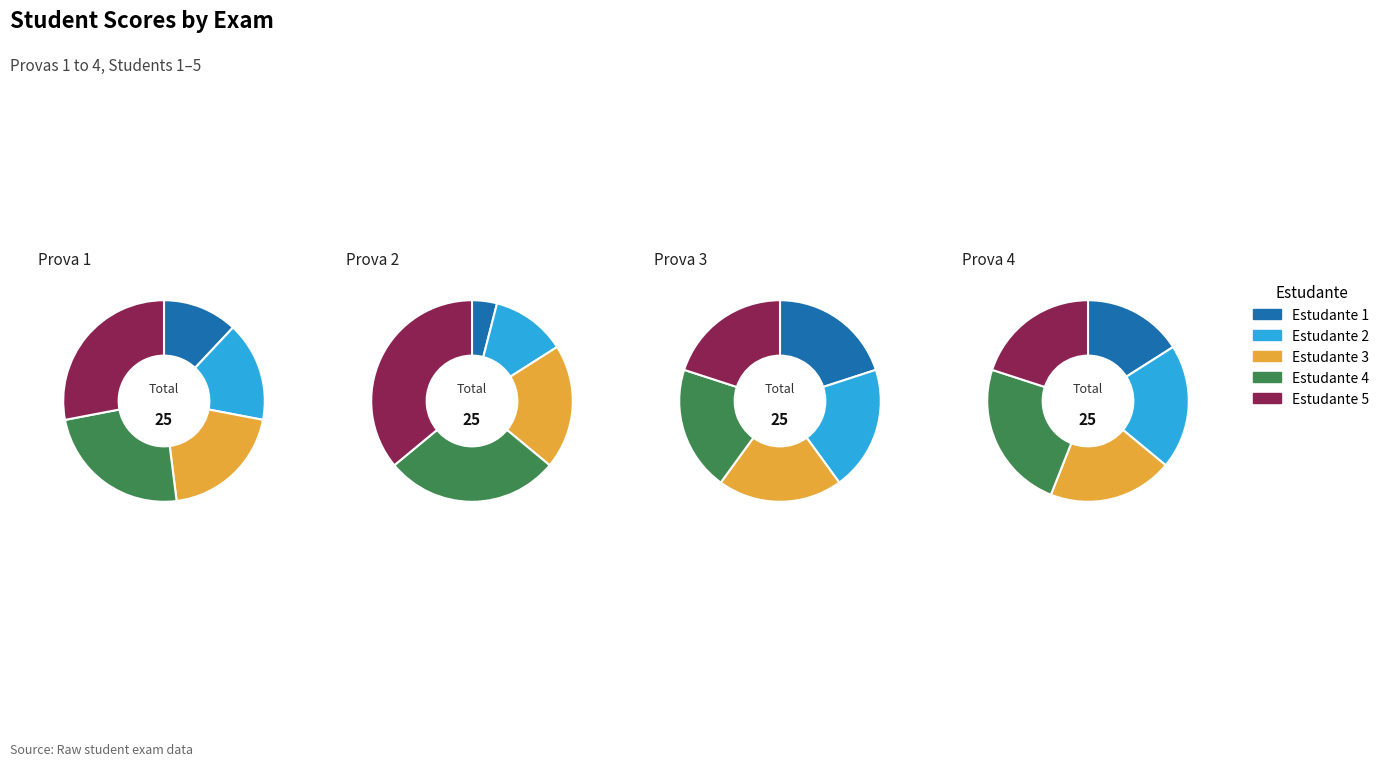

Do 4 and 1 together represent more than half of the pie?

No